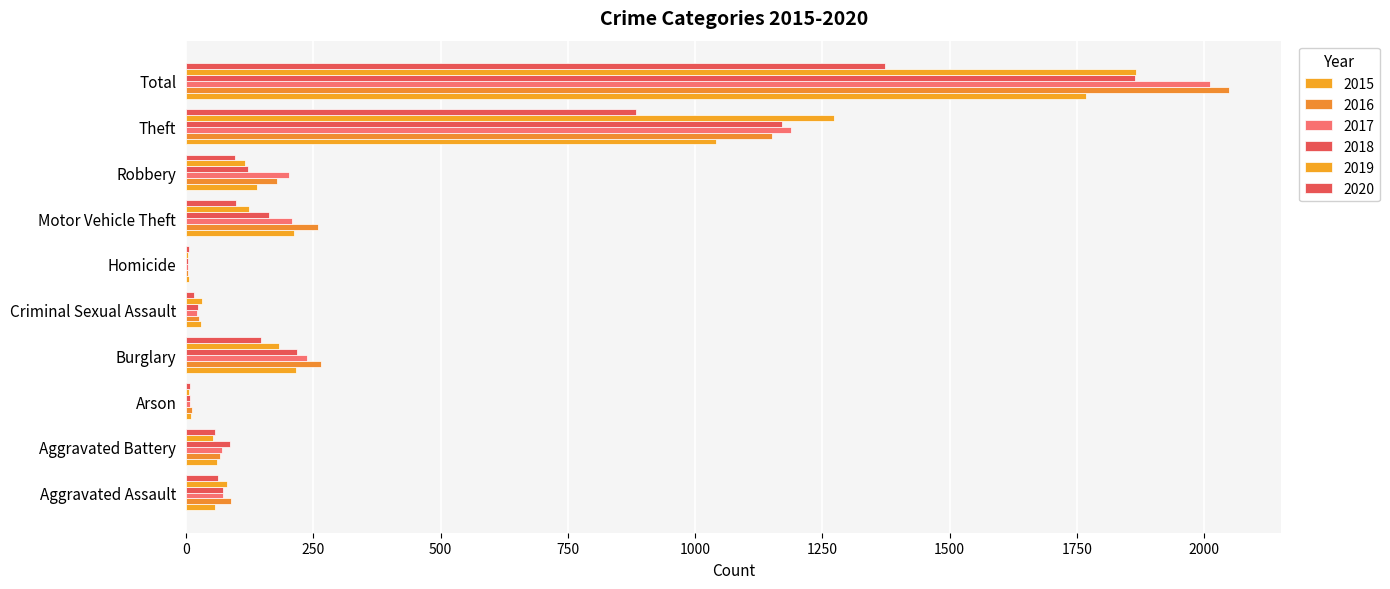

At which label does 2020 reach its peak?

Total